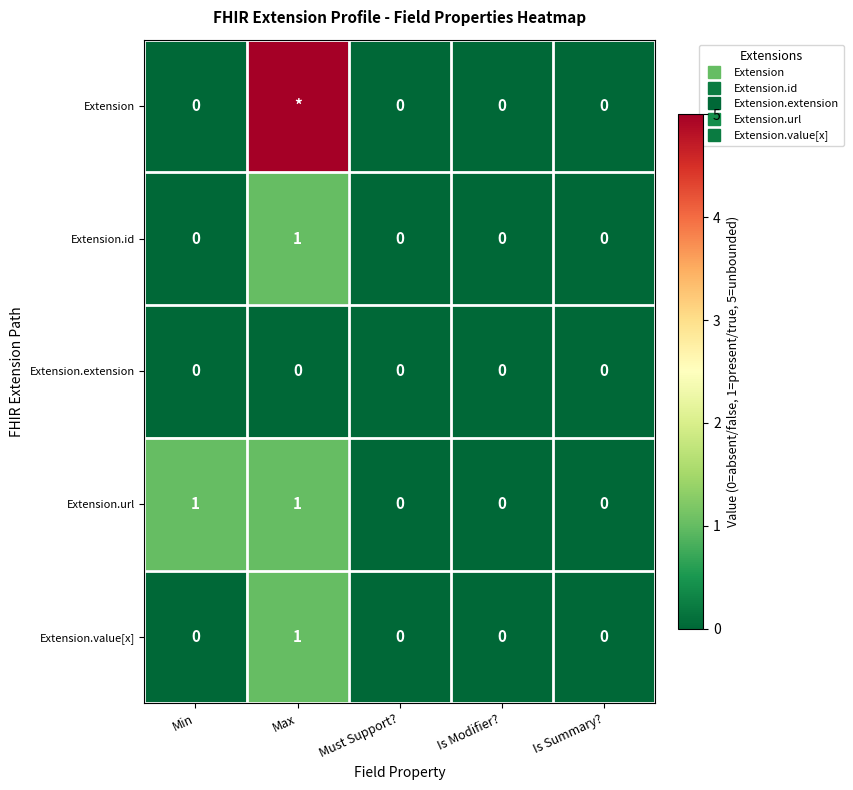

How many data points does each series have?

5